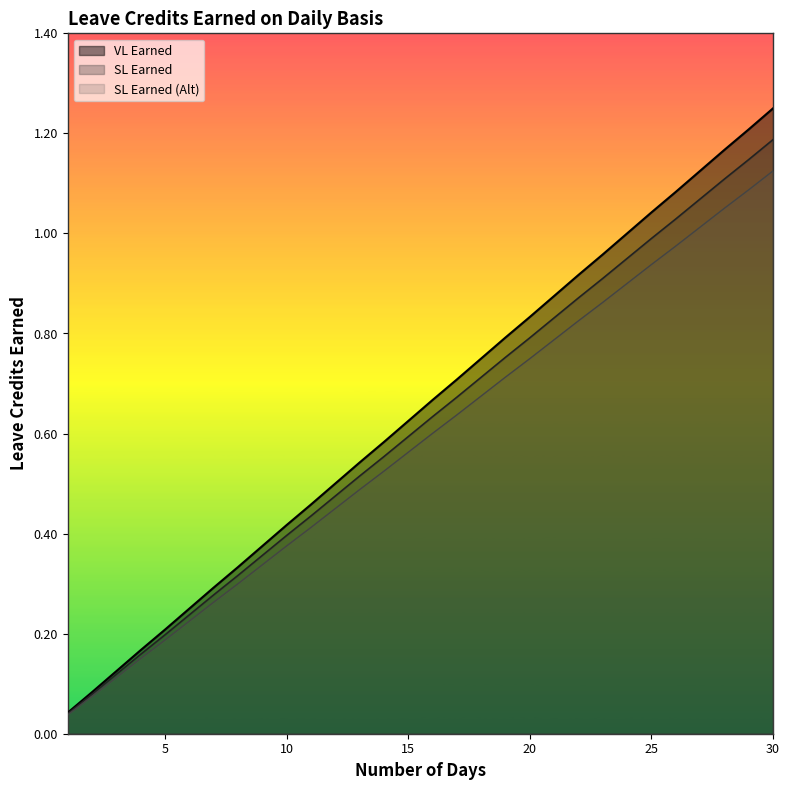

True or false: SL Earned (Alt) and VL Earned intersect in this chart.

False